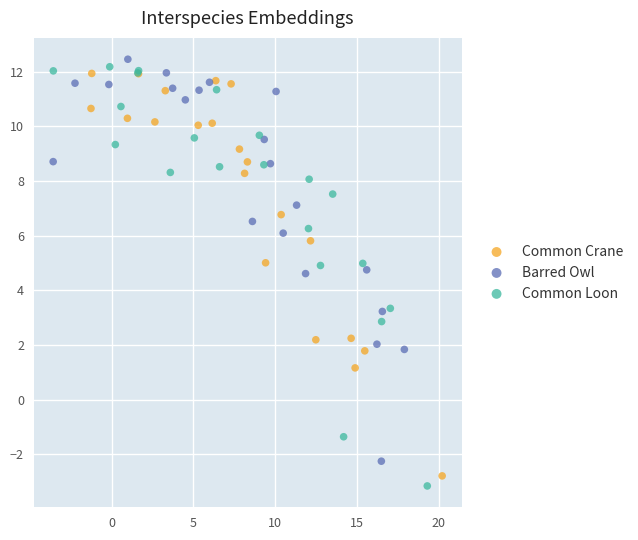

Which series has the largest Y range (max minus min)?

Common Loon